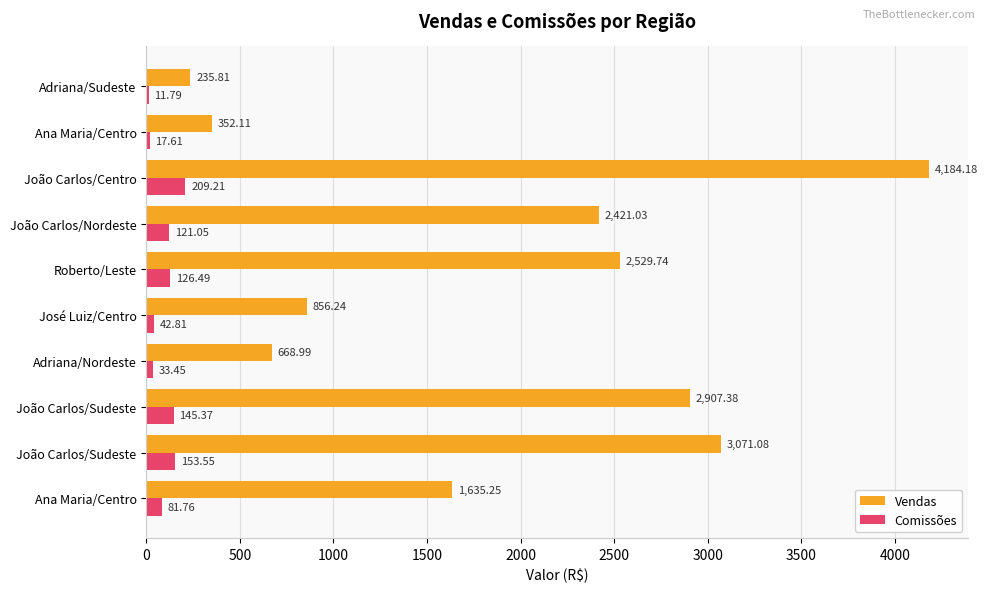

What are all the series names shown in the legend?

Vendas, Comissões